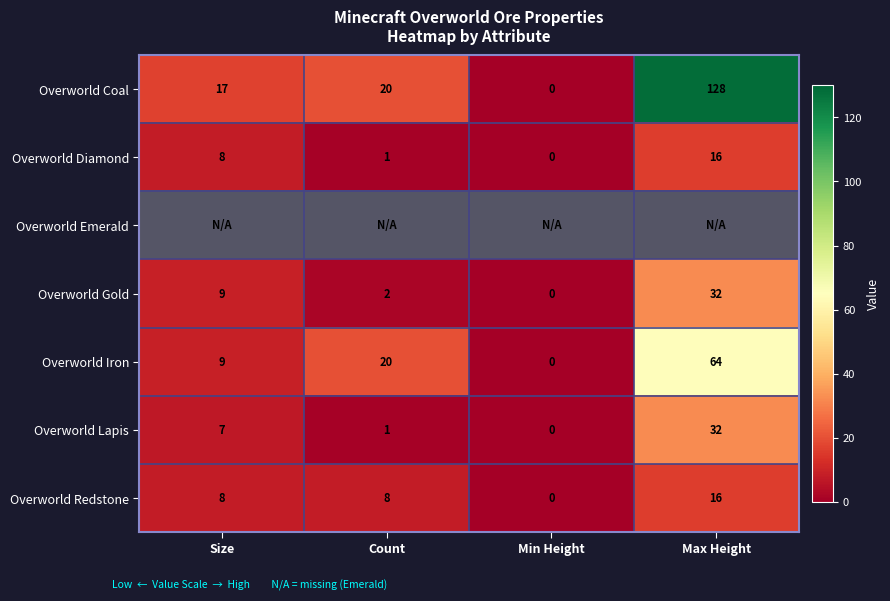

Which series has the widest spread of values?

Overworld Coal